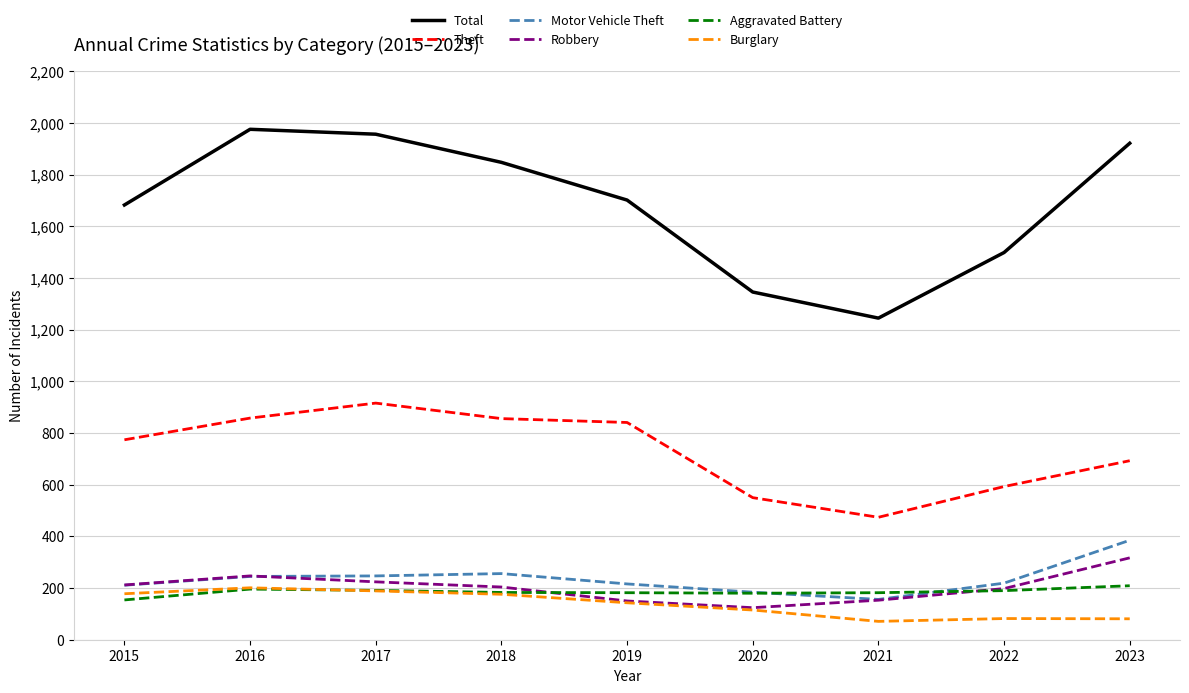

What is the difference between the Motor Vehicle Theft values at 2020 and 2017?

63